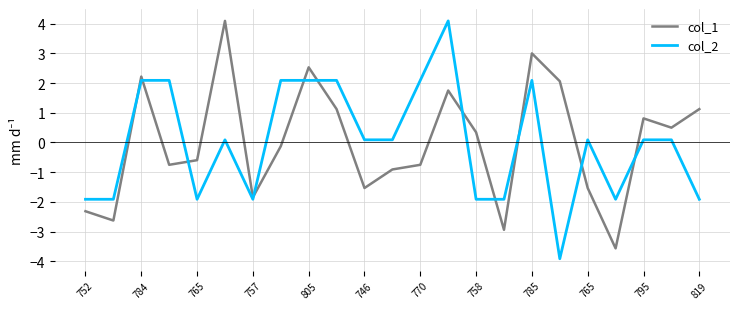

What is the maximum value for col_1?

4.1